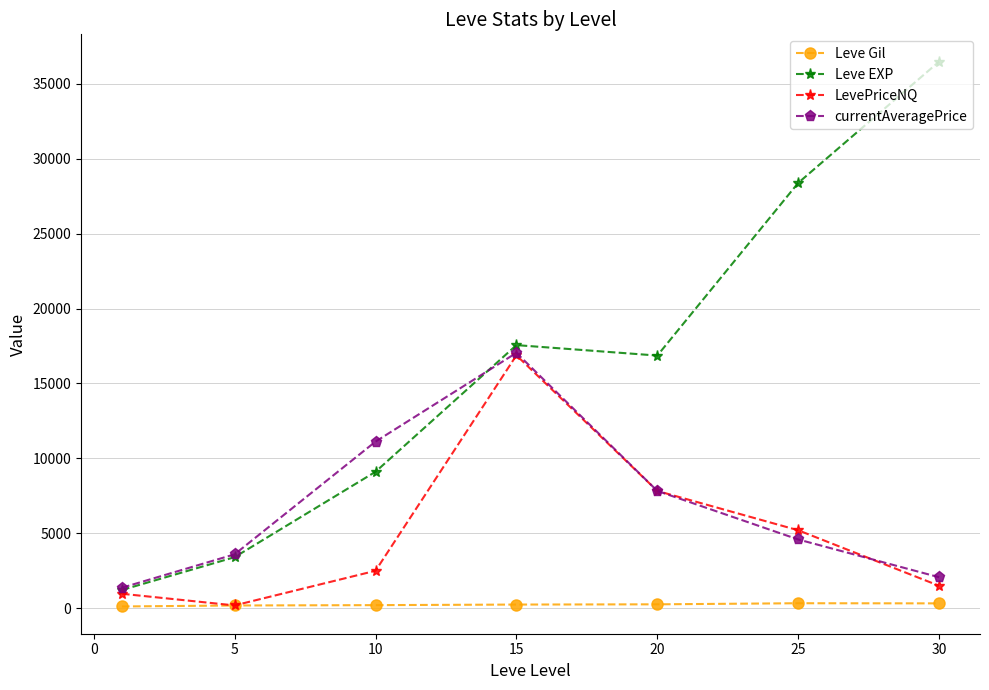

True or false: currentAveragePrice and Leve Gil cross at least once.

False